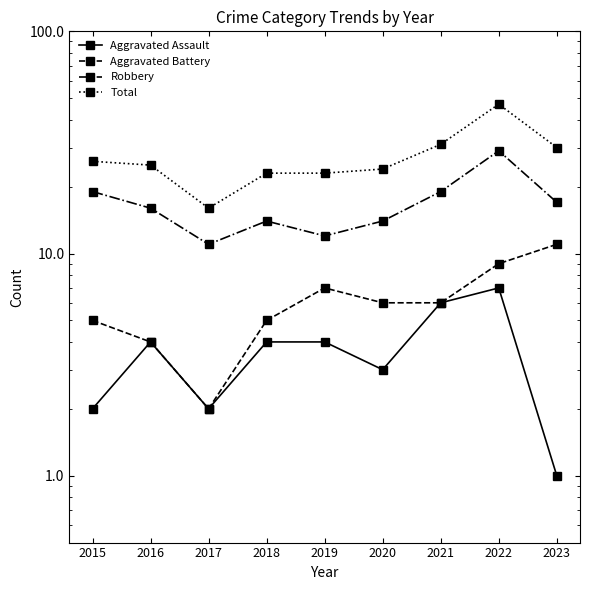

How many data points in Robbery are above 16?

4